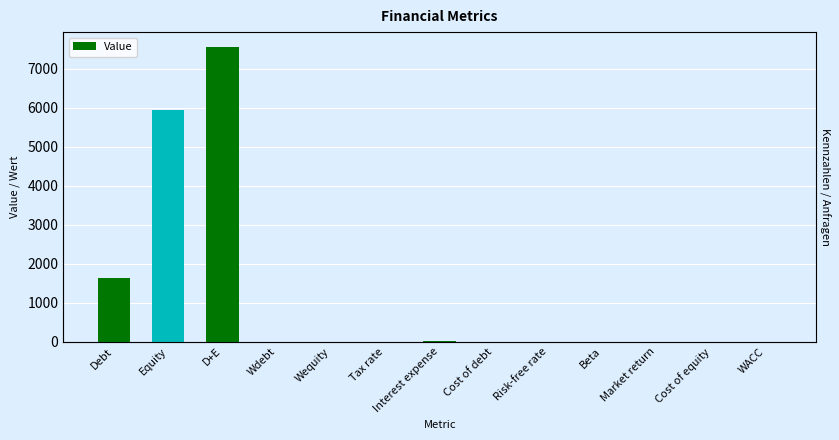

How many data points does each series have?

13